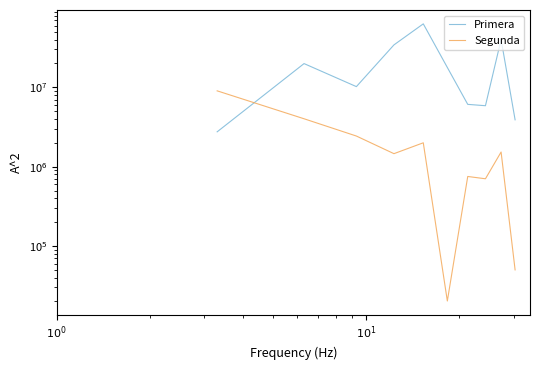

In Primera, how many points are higher than both neighbors (excluding endpoints)?

3